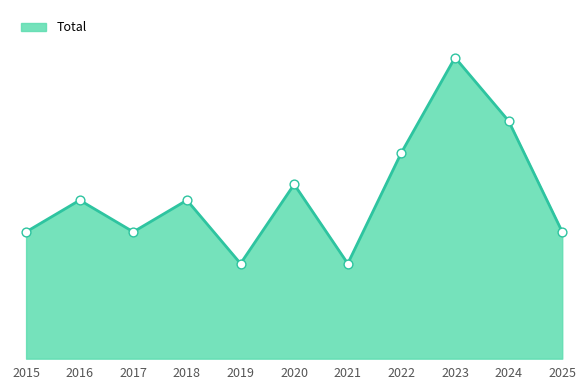

Does the chart have visible grid lines?

No